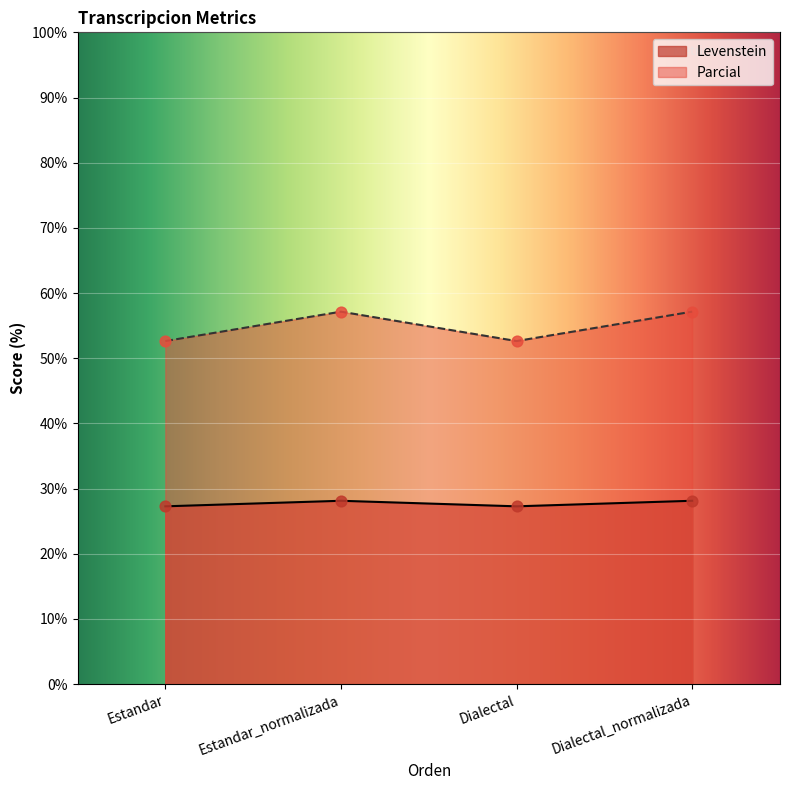

At which category is the sum across all series the highest?

Estandar_normalizada